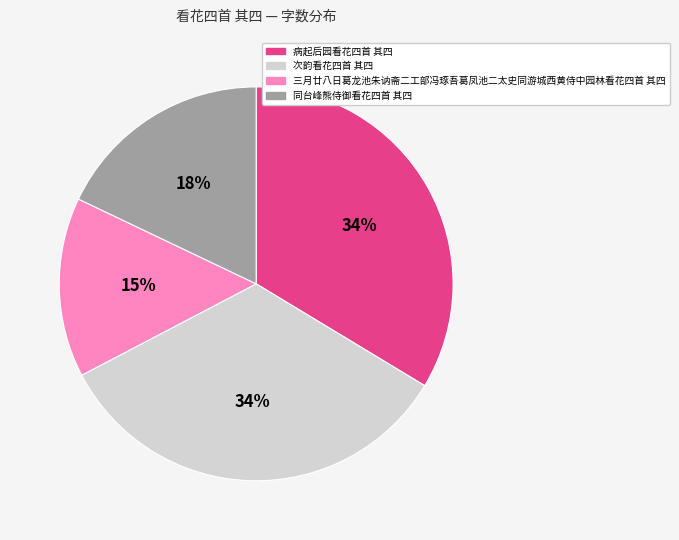

Is 同台峰熊侍御看花四首 其四 the majority of the pie?

No